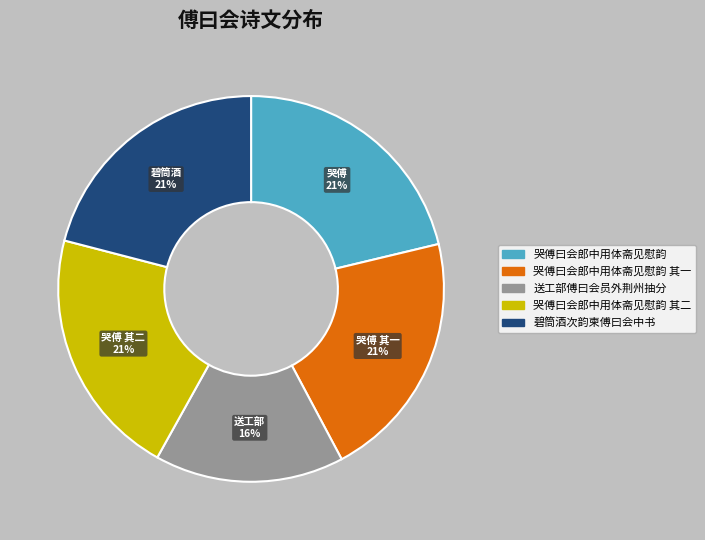

Is there any slice that represents more than half of the pie?

No